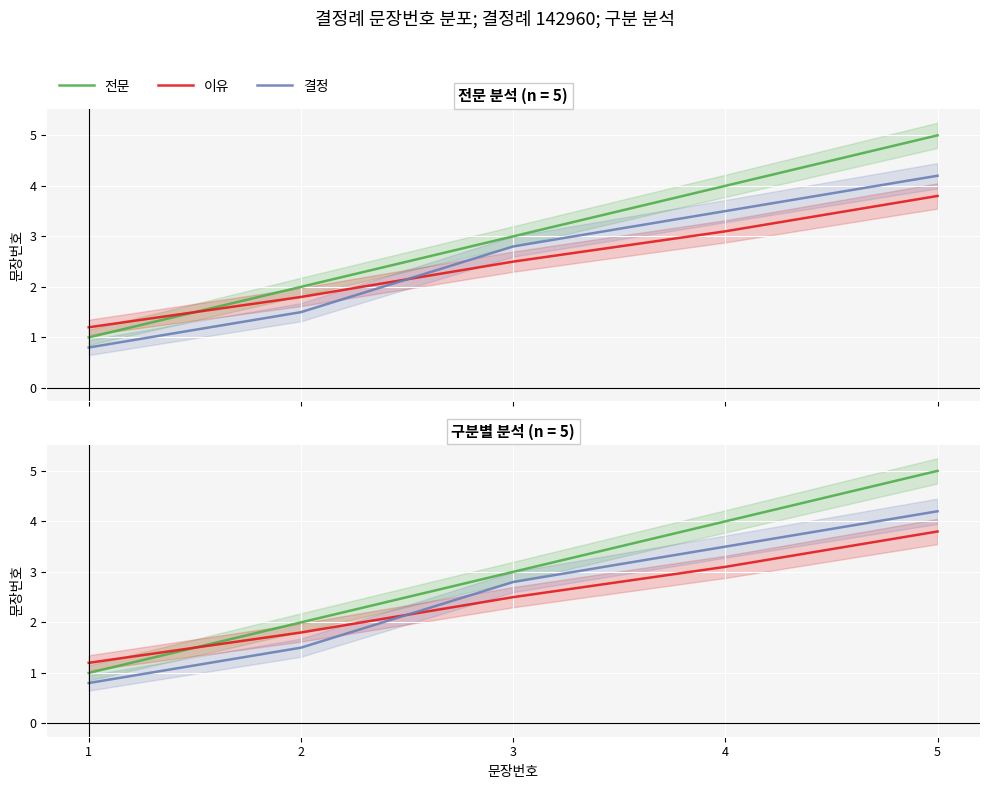

At how many categories does at least one series exceed 1?

5